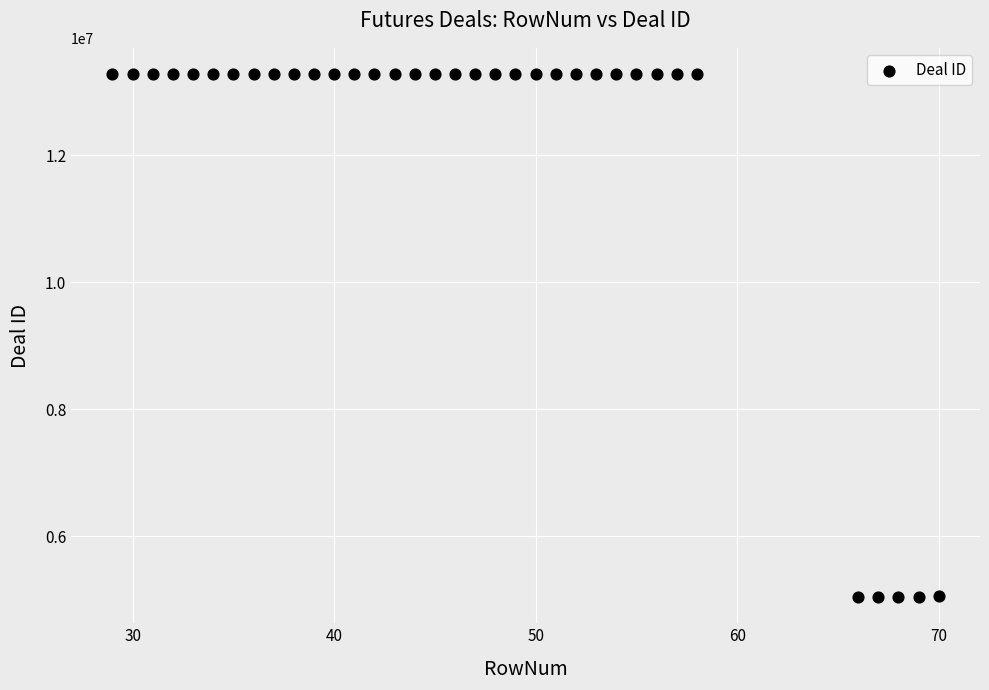

What is the range of X values (max minus min)?

41